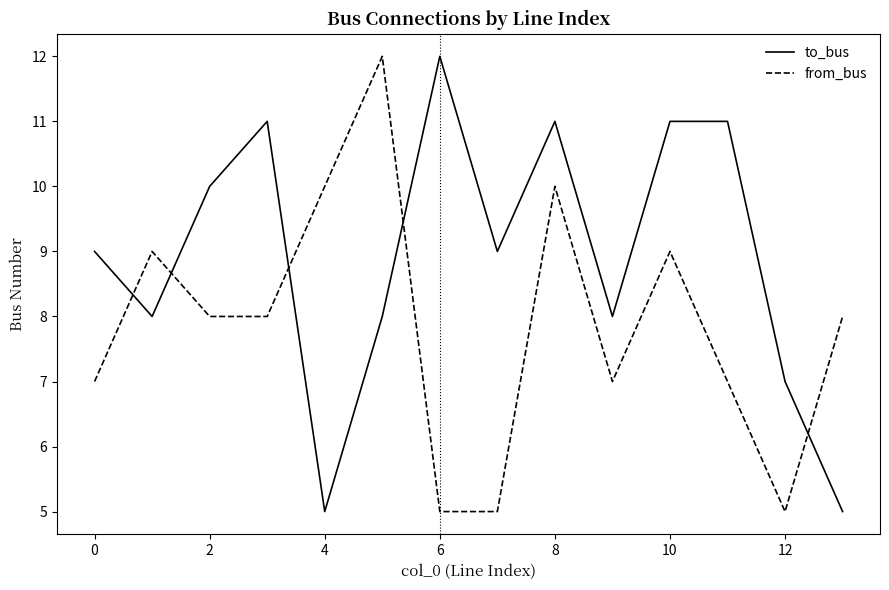

Which series has the largest total across all categories?

to_bus